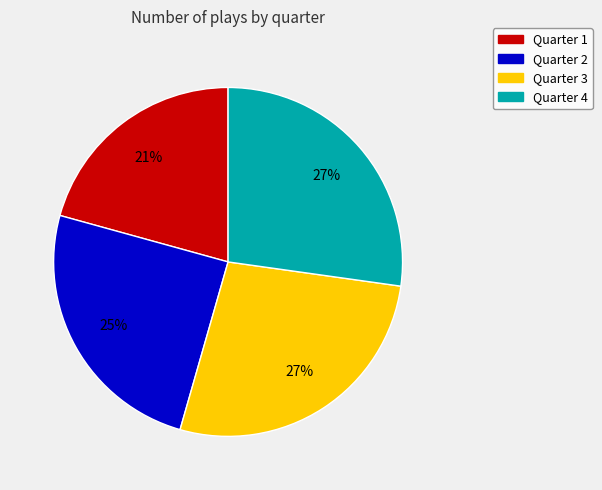

Is there any slice that represents more than half of the pie?

No